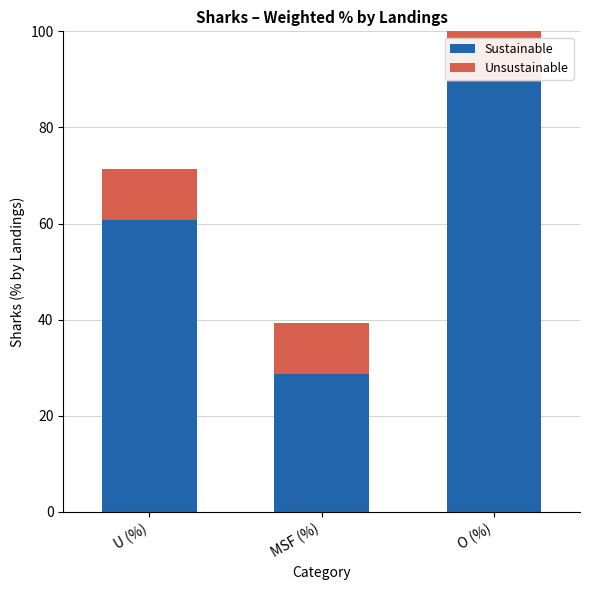

At which label does Sustainable reach its peak?

O (%)